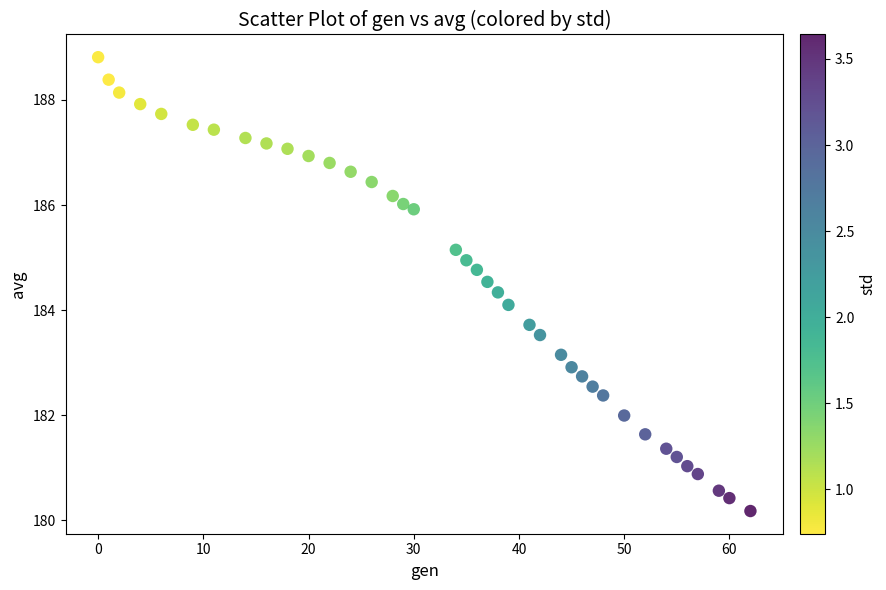

What Y value in the scatter plot is closest to 184?

184.1